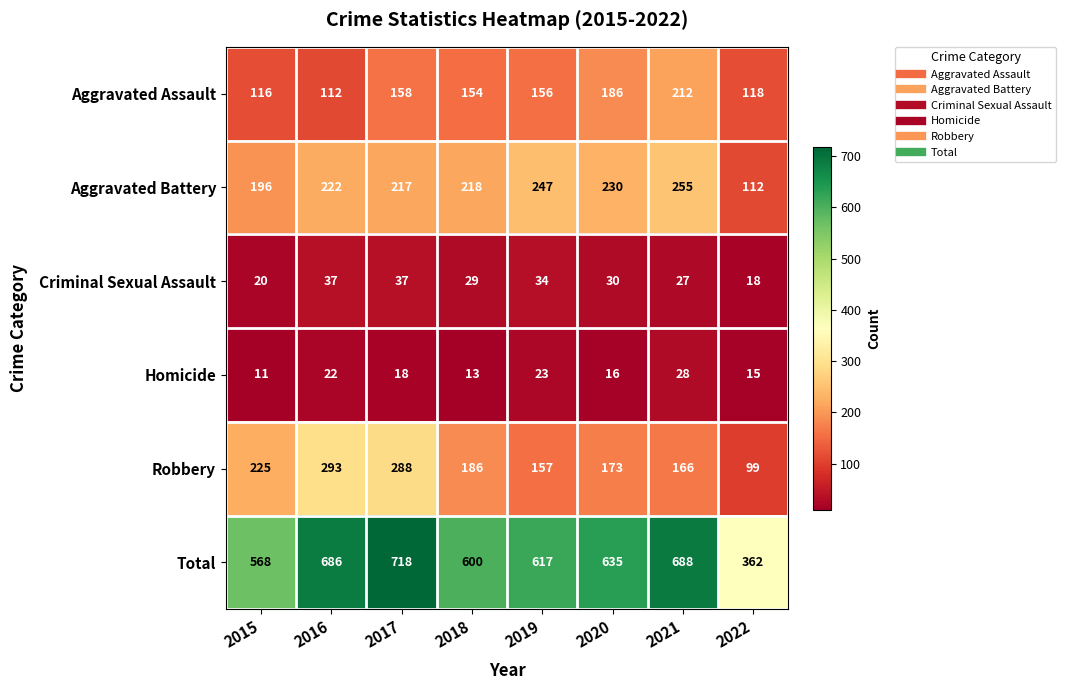

What is the total value across all series at 2020?

1270